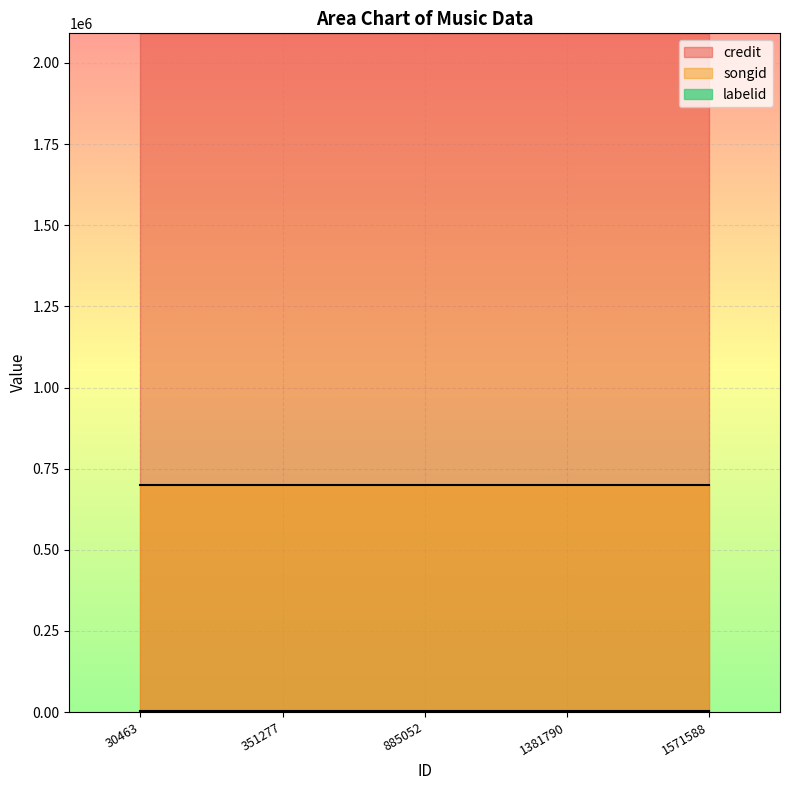

What is the value of the songid point at the 5th from the left?

698379